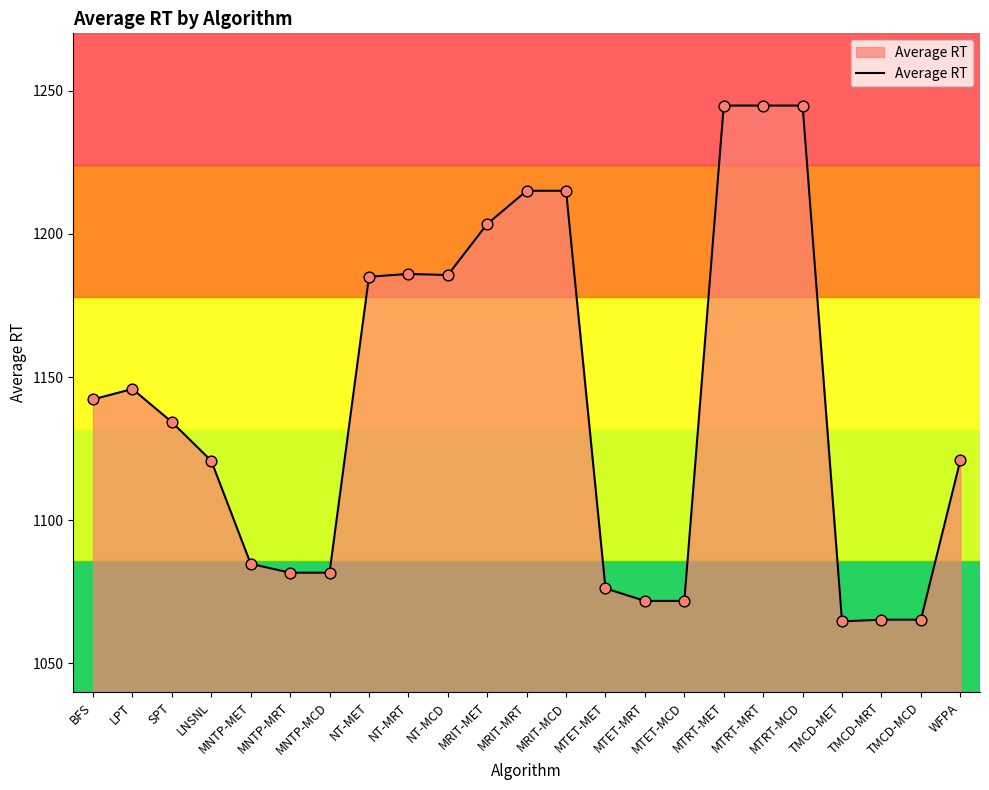

Approximately how many times larger is the value at TMCD-MRT compared to NT-MRT?

0.9